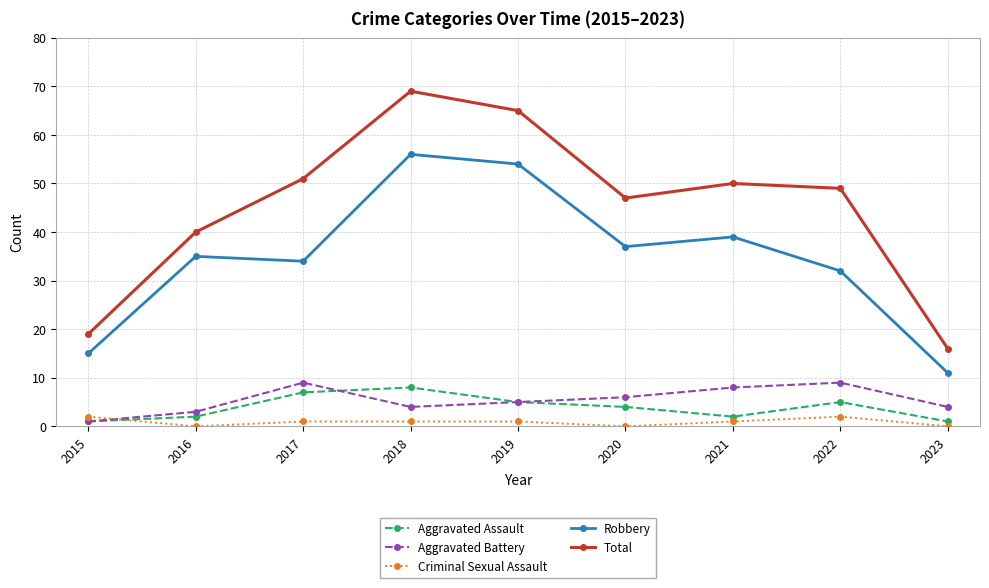

Which category has the highest value across all series?

2018